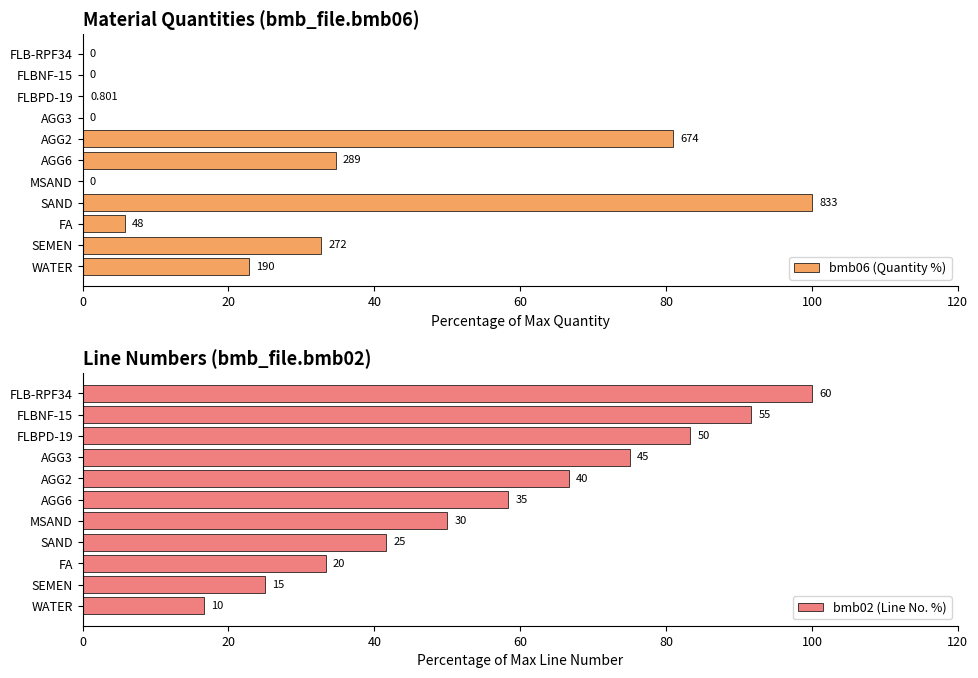

The value of bmb06 (Quantity %) at AGG6 is 21.3. True or false?

False